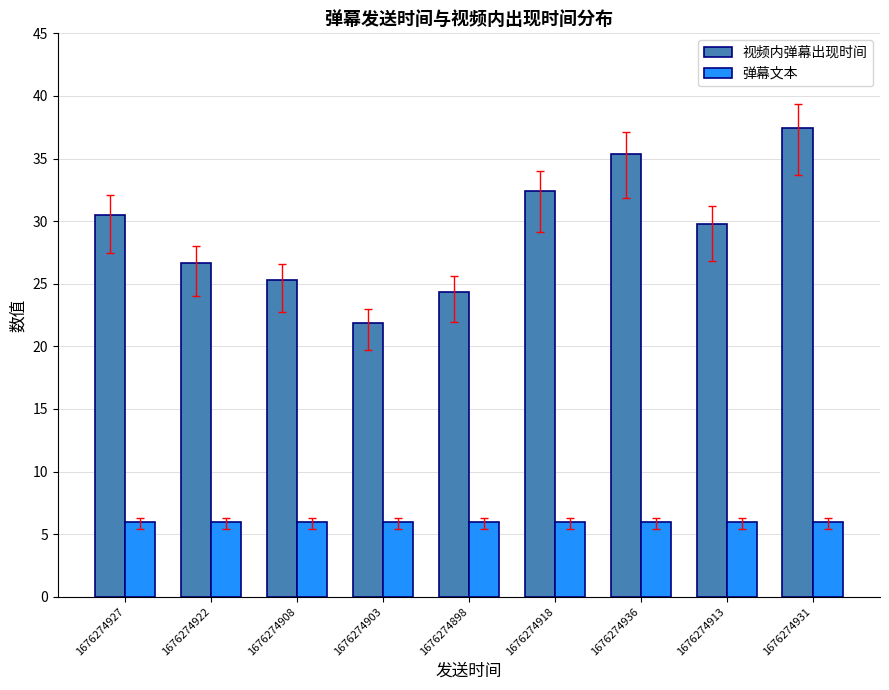

Rank the series by their average value, from lowest to highest.

弹幕文本, 视频内弹幕出现时间